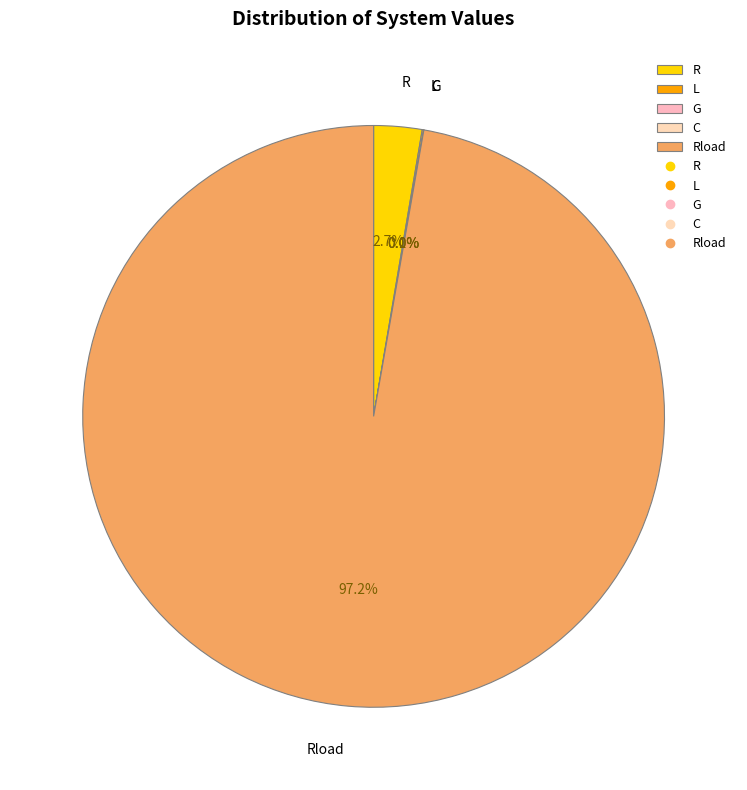

What is the largest slice in the pie chart?

Rload